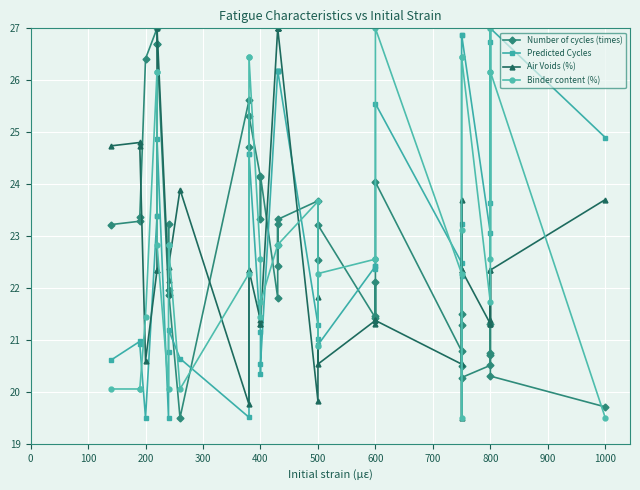

The value of Number of cycles (times) at 20 is 4.8. True or false?

False